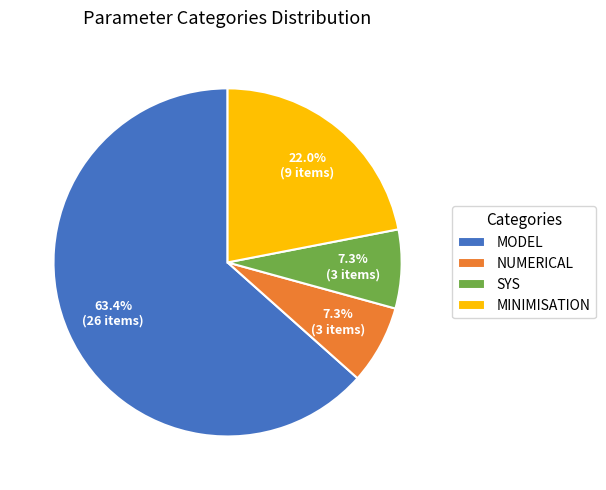

Which has a higher value, NUMERICAL or MINIMISATION?

MINIMISATION